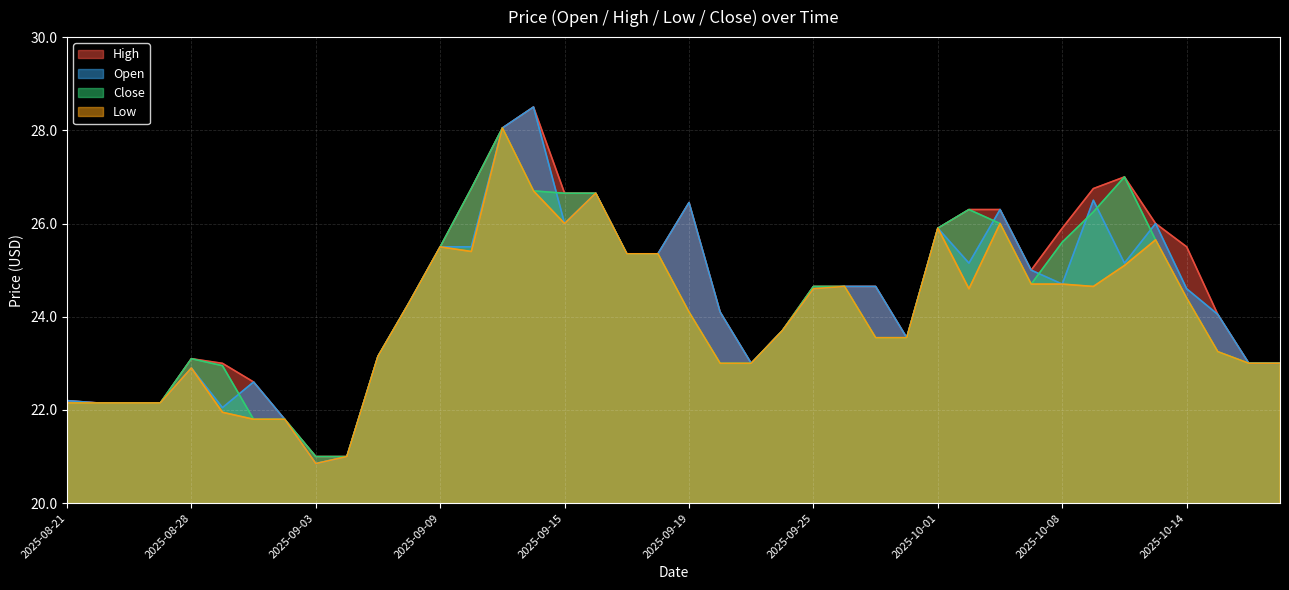

How many interior local valleys does the High series have?

3